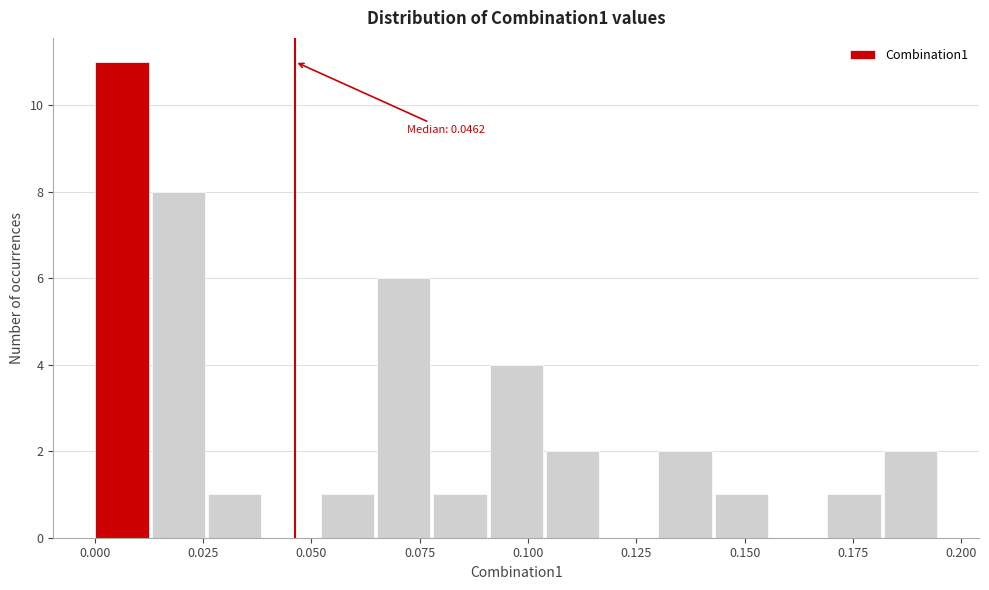

Around what value on the x-axis is the tallest bar? Give the approximate position of its centre, as read against the axis.

0.005